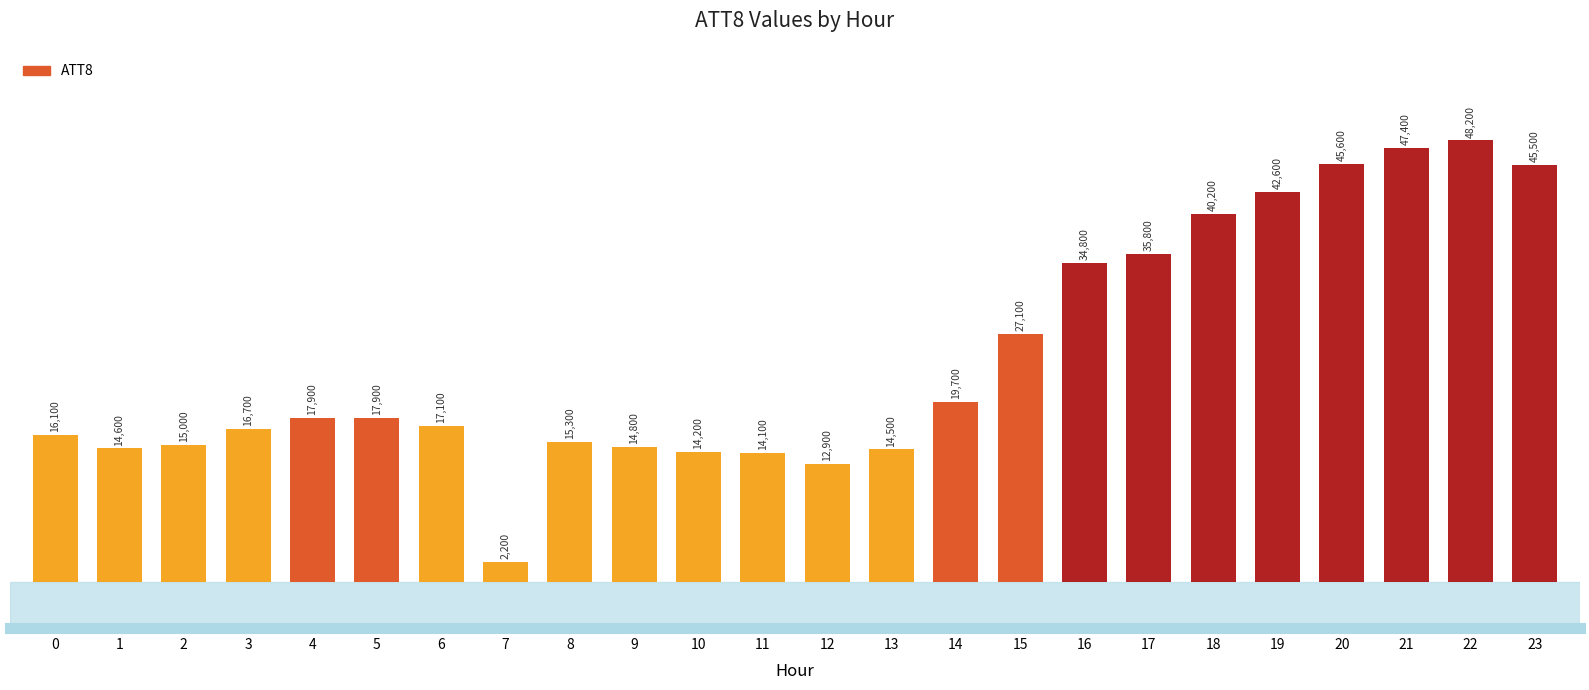

Does the chart contain stacked bars?

No